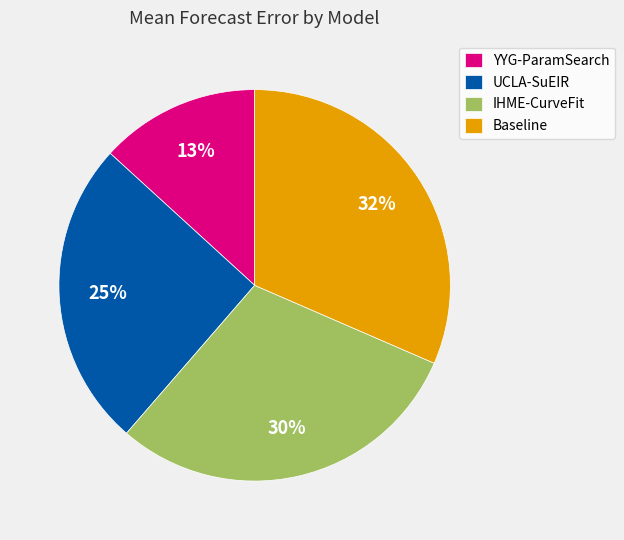

Rank the categories by value from highest to lowest.

Baseline, IHME-CurveFit, UCLA-SuEIR, YYG-ParamSearch